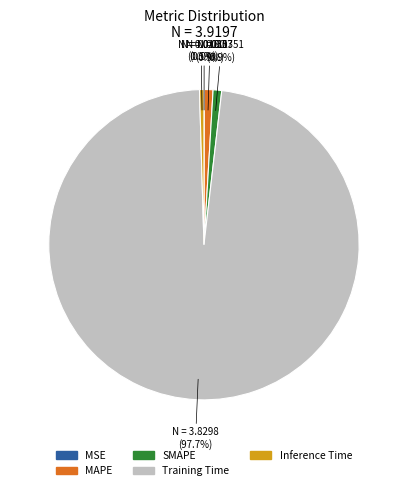

Which category accounts for the majority?

Training Time